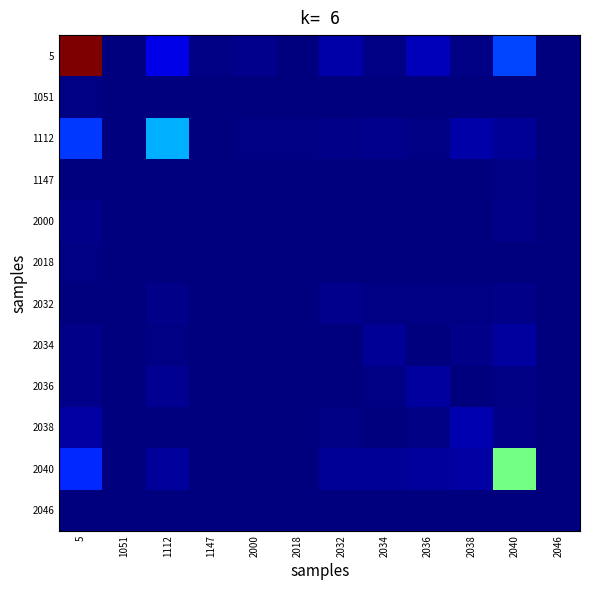

At how many categories does at least one series exceed 0?

12